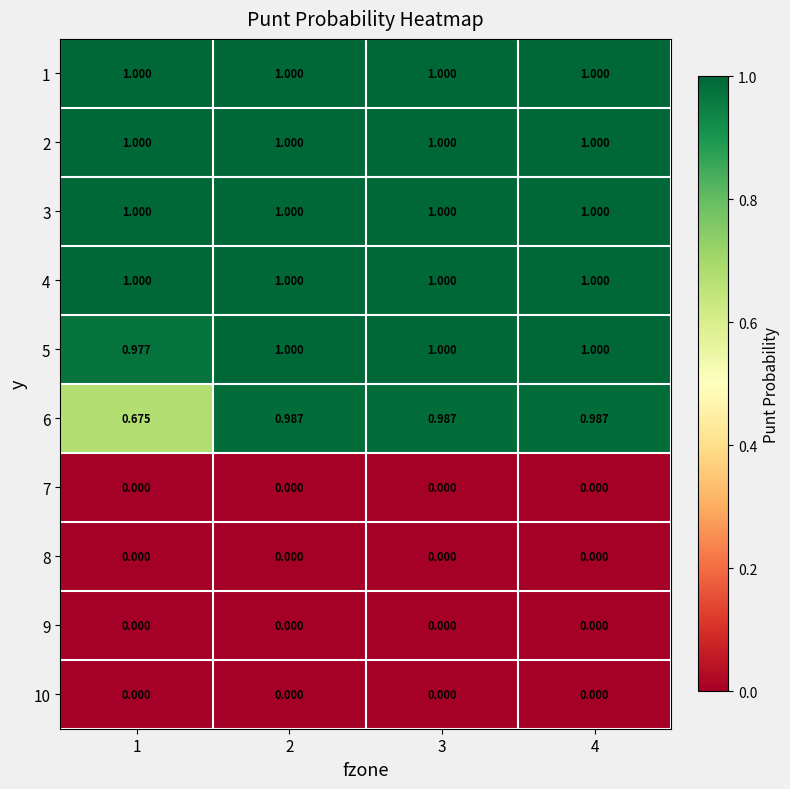

Is the value of 1 at 3 greater than the value of 8 at 2?

Yes